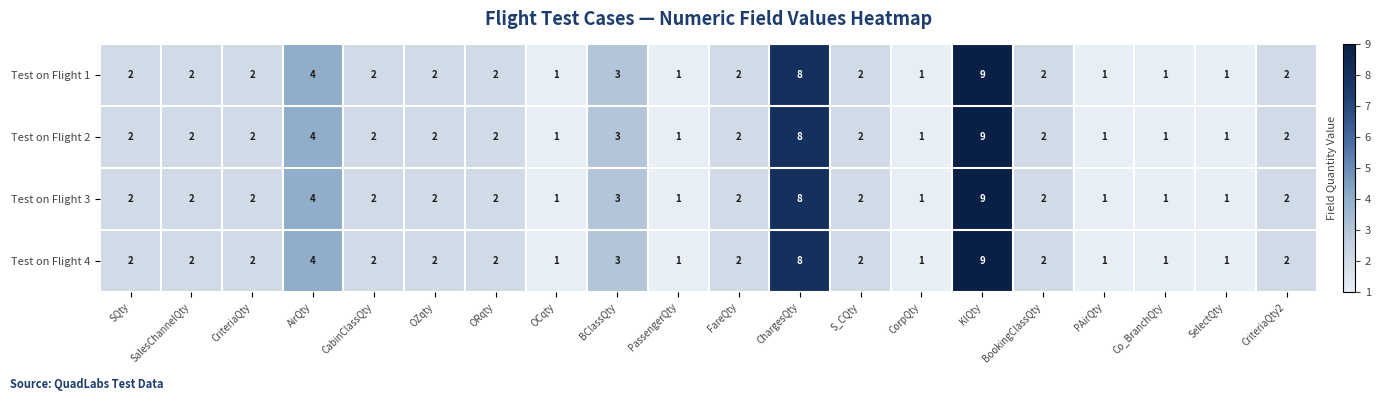

What is the maximum value for Test on Flight 3?

9